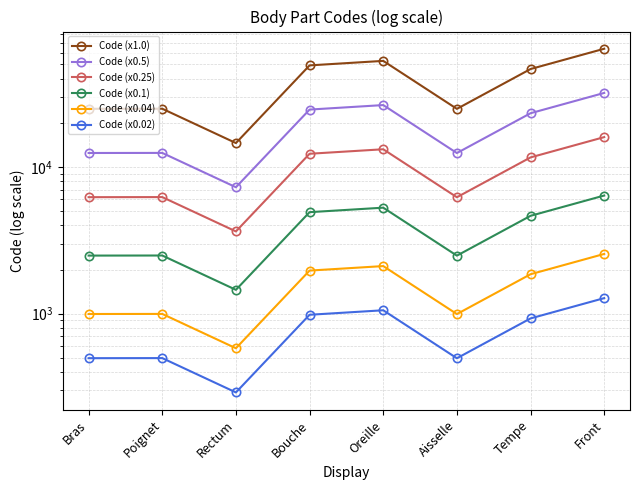

What is the sum of all Code (x0.5) values?

150749.0